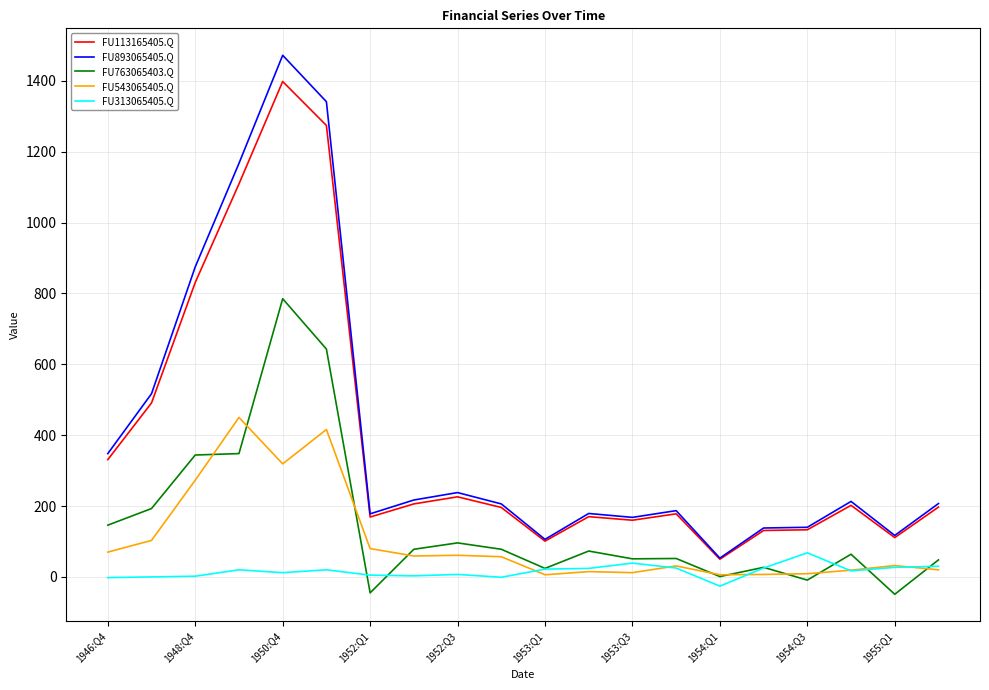

At how many categories does at least one series exceed 745?

4